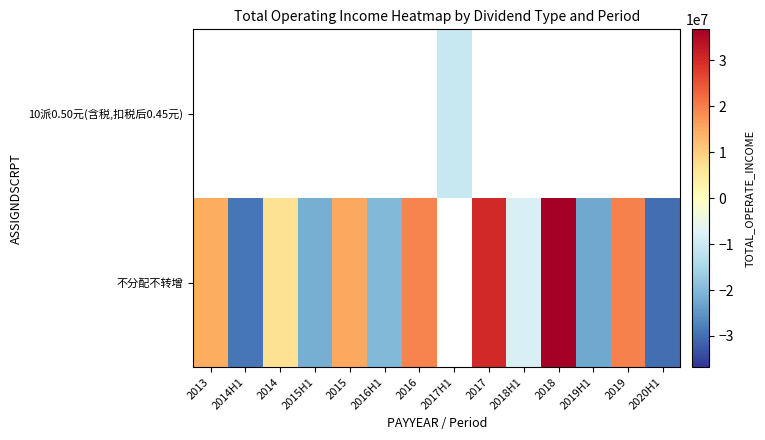

Rank the categories by 不分配不转增 value from lowest to highest.

2020H1, 2014H1, 2019H1, 2015H1, 2016H1, 2018H1, 2014, 2013, 2015, 2016, 2017H1, 2019, 2017, 2018